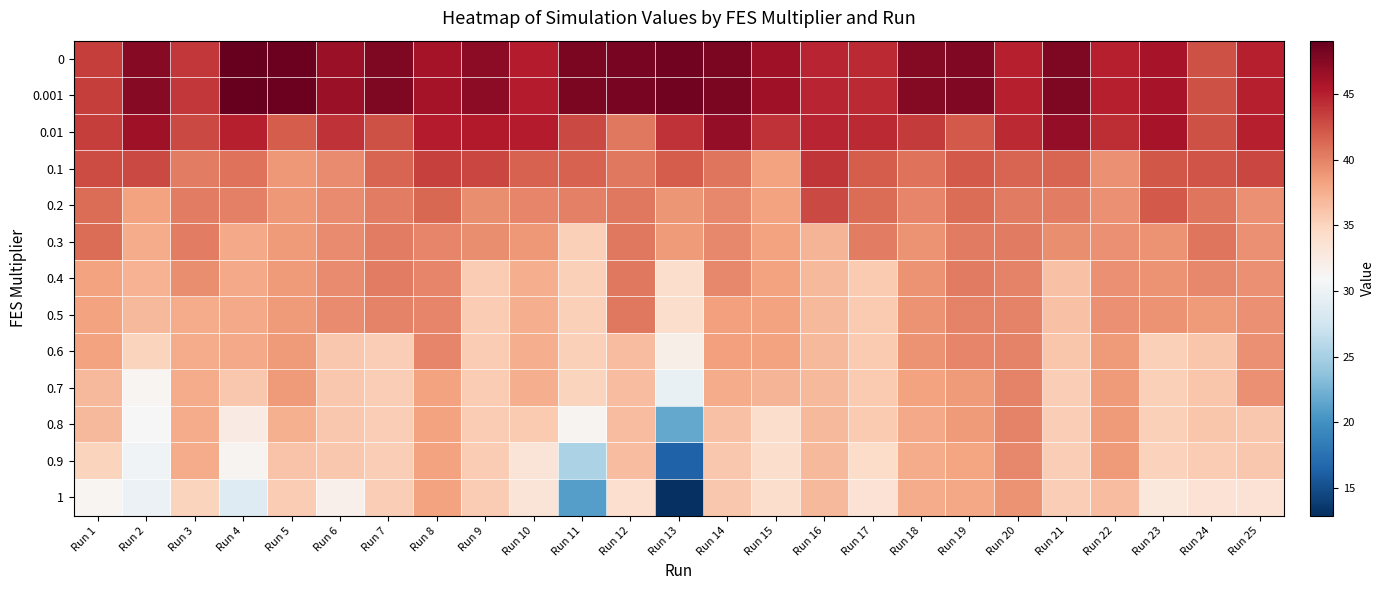

Rank the series by their maximum value, from lowest to highest.

1, 0.9, 0.8, 0.6, 0.7, 0.4, 0.5, 0.3, 0.2, 0.1, 0.01, 0, 0.001